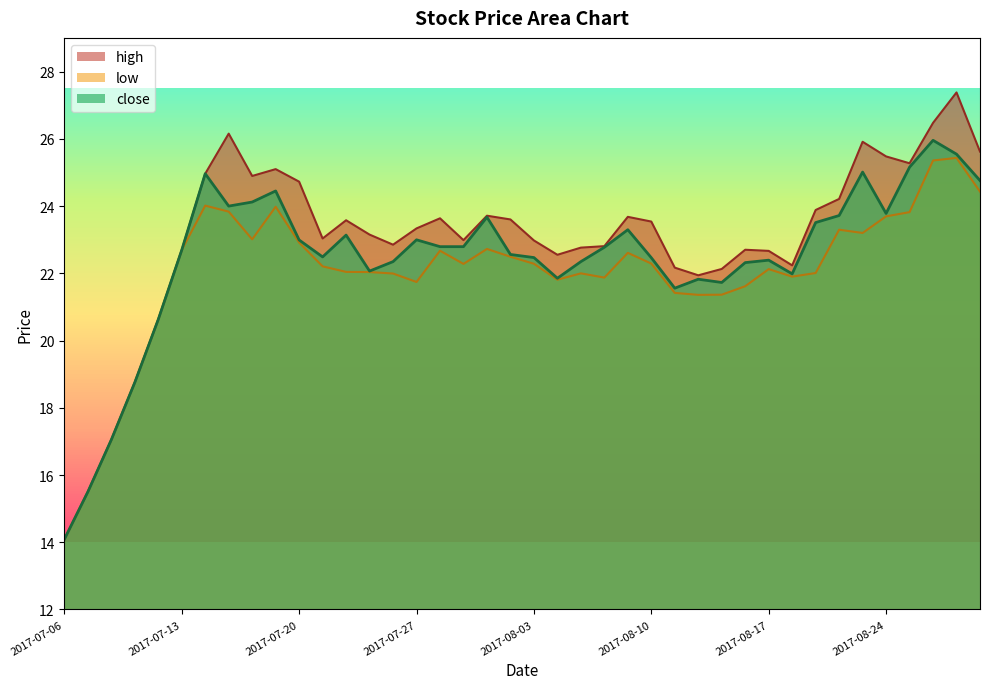

True or false: close and low cross at least once.

False